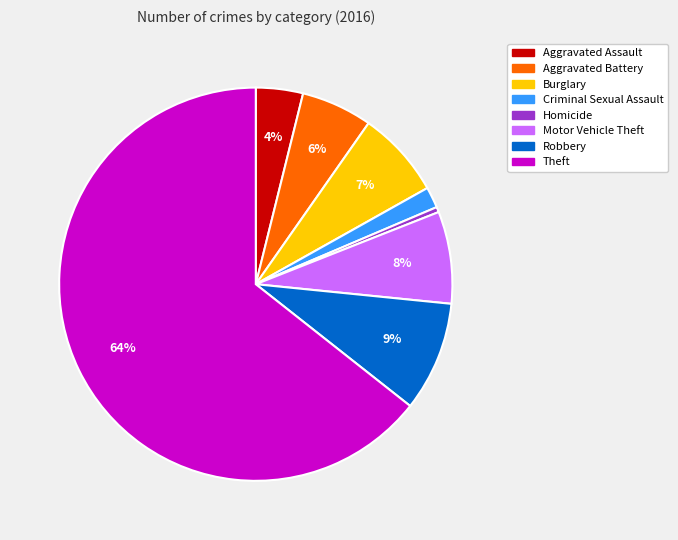

Which category has the biggest portion of the pie?

Theft